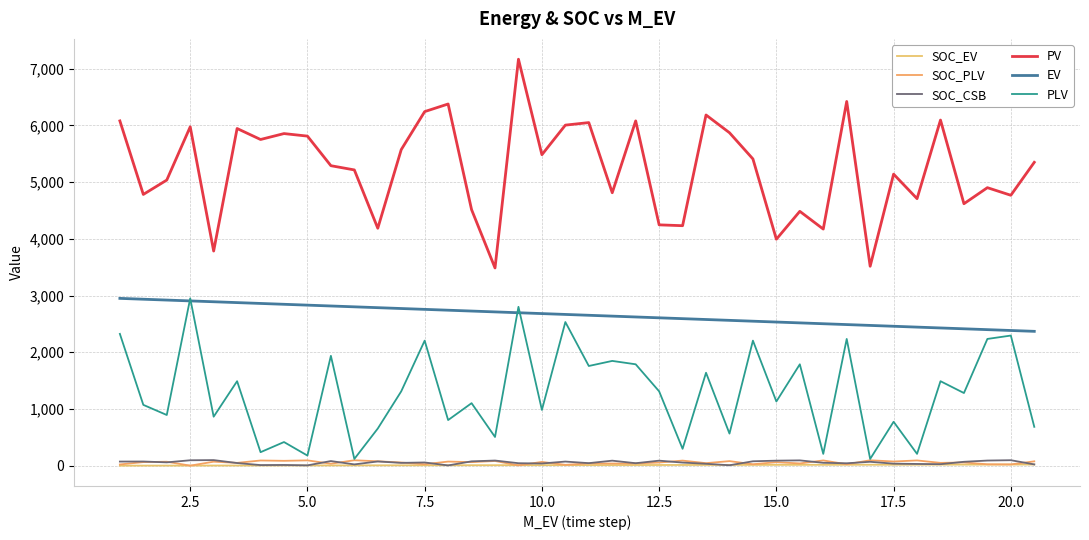

True or false: SOC_PLV and SOC_EV intersect in this chart.

True